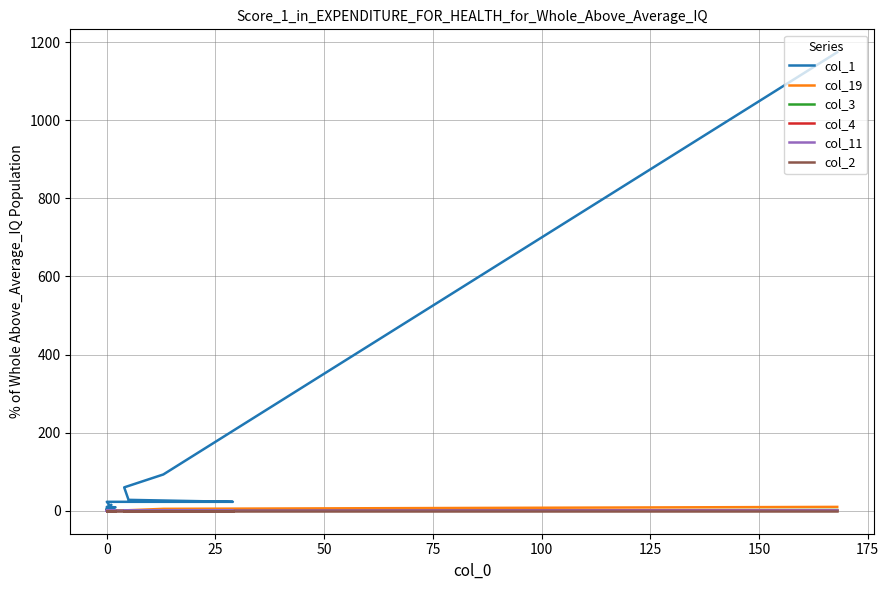

What is the highest value of the col_19 series?

10